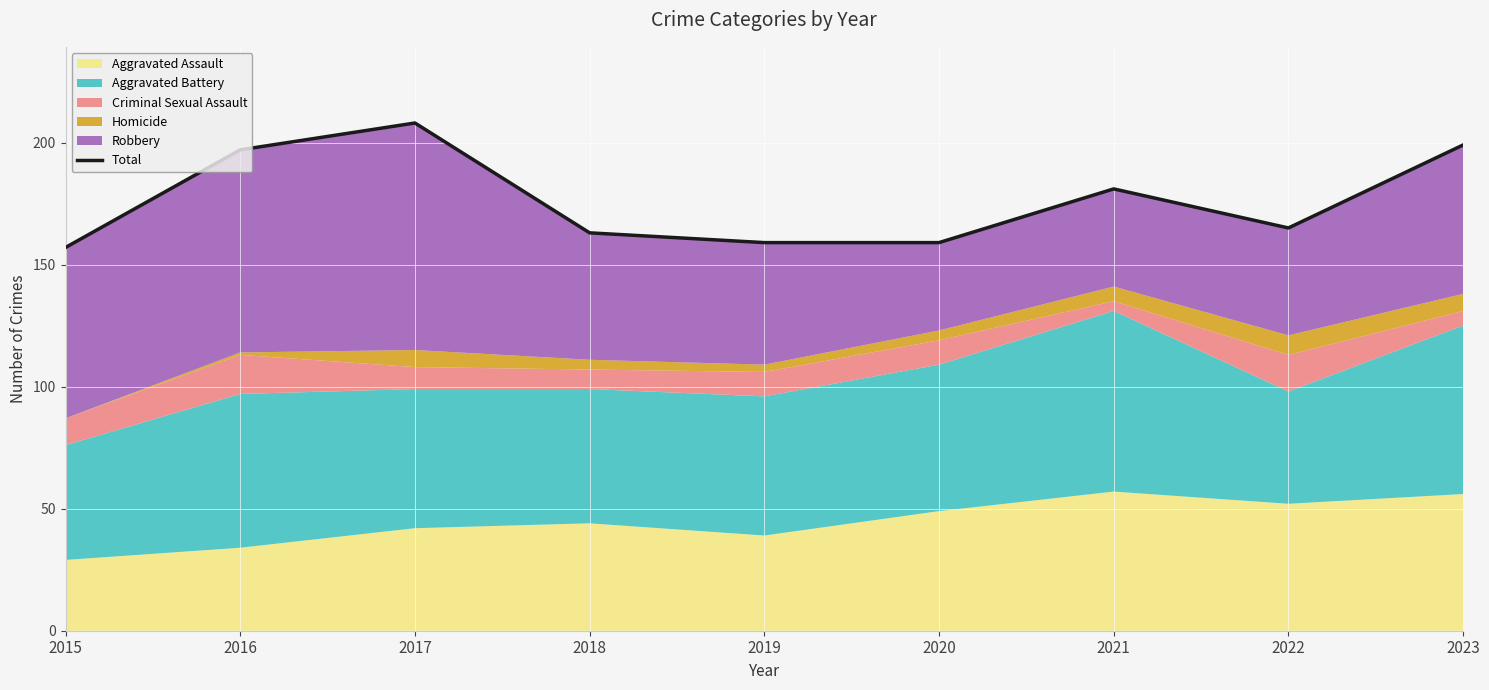

Where is the data nearest to the value 182?

2021